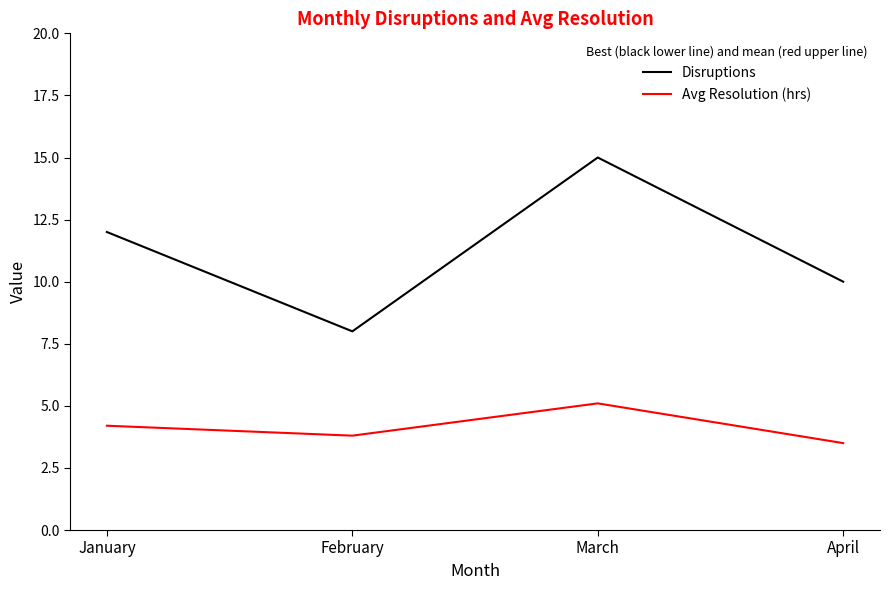

Which series changed the most between January and February?

Disruptions